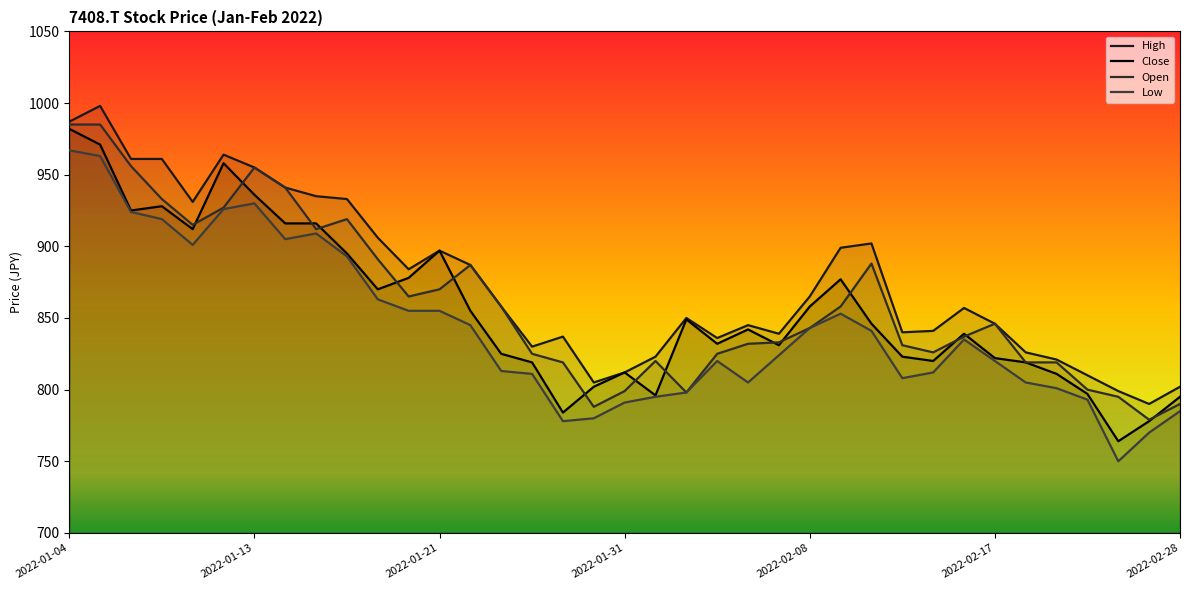

The value of High at 23 is 303. True or false?

False